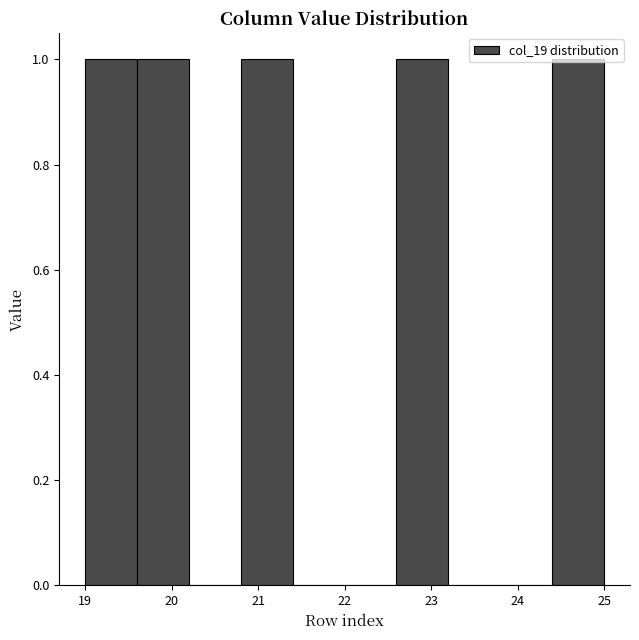

Reading left to right, transcribe this chart: for each bar, give the range it covers on the x-axis and its height. The values are not printed on the chart, so give them approximately, as read against the axis.

19.0 to 19.6: 1
19.6 to 20.2: 1
20.2 to 20.8: 0
20.8 to 21.4: 1
21.4 to 22.0: 0
22.0 to 22.6: 0
22.6 to 23.2: 1
23.2 to 23.8: 0
23.8 to 24.4: 0
24.4 to 25.0: 1